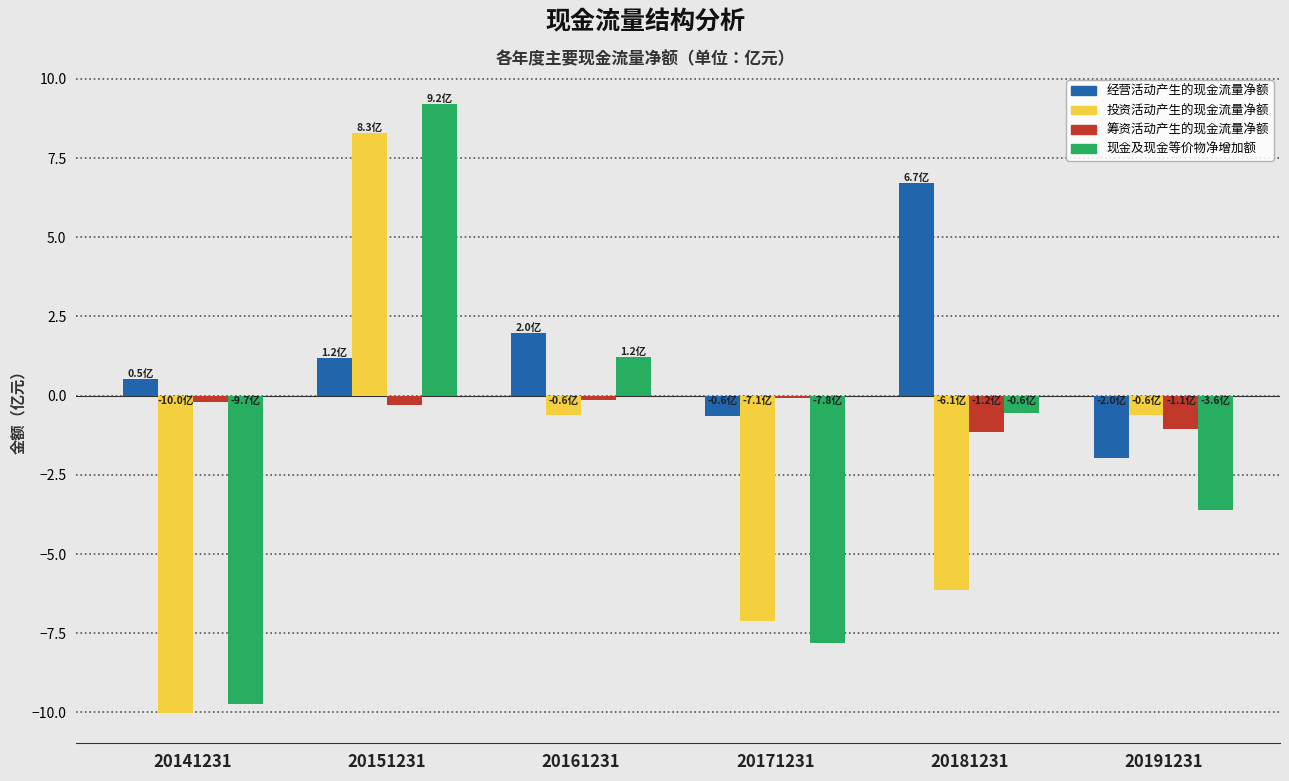

True or false: 现金及现金等价物净增加额 has a value of 9.2 at 20151231.

True